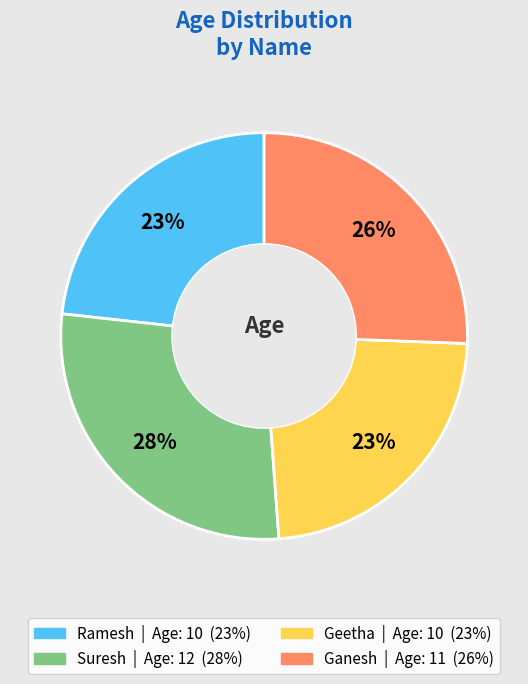

How many segments does this pie chart have?

4